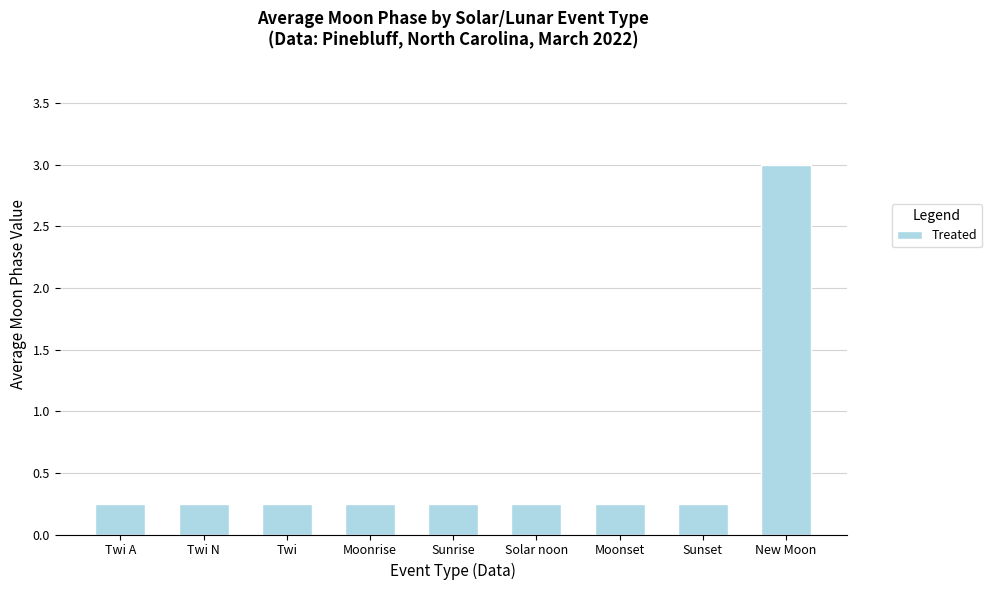

Which has a higher value, New Moon or Twi A?

New Moon